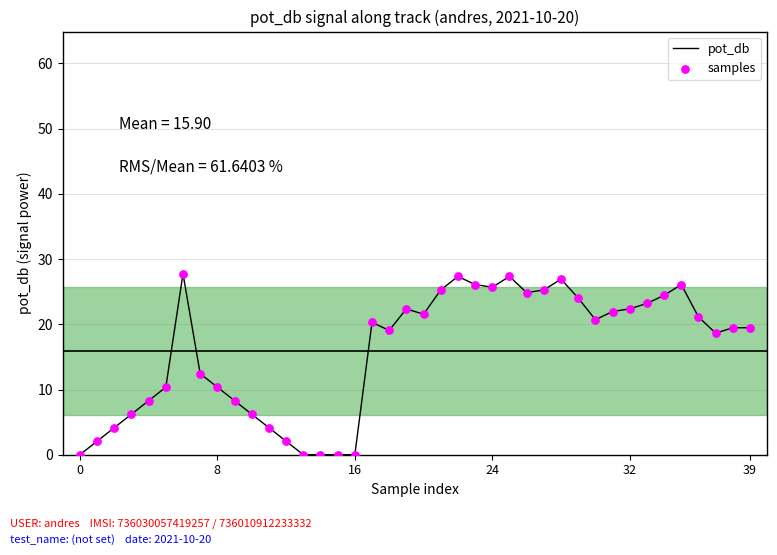

What is the difference between the maximum and minimum values?

27.8